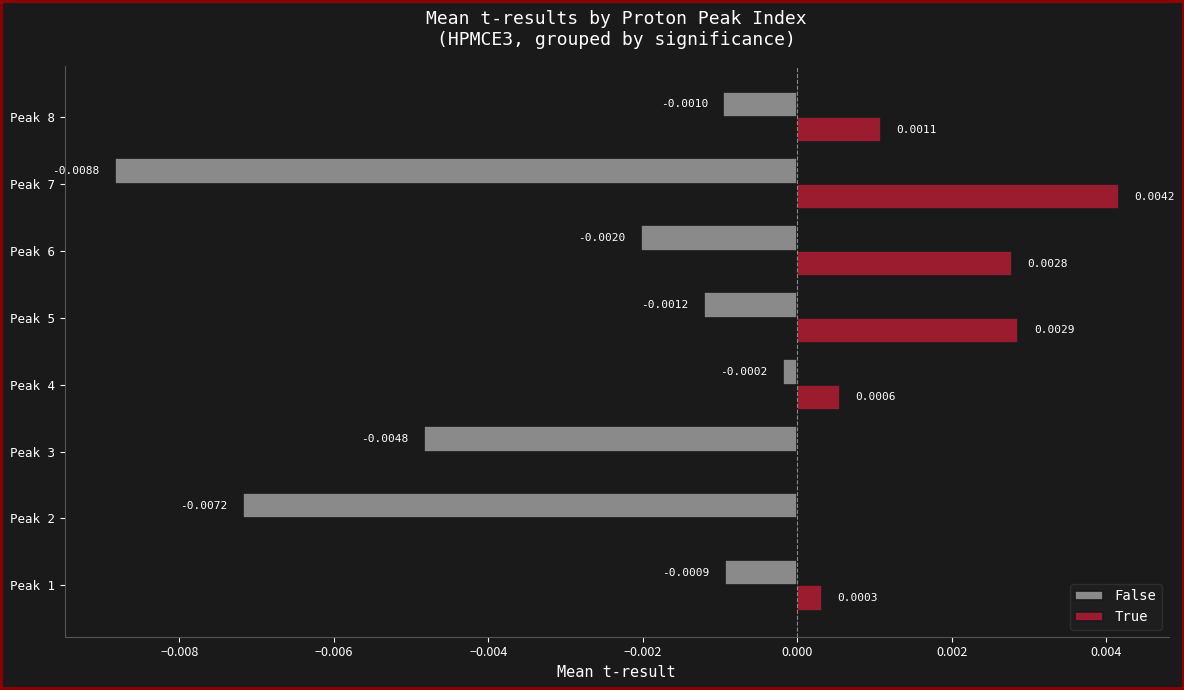

At which category is the sum across all series the highest?

Peak 5